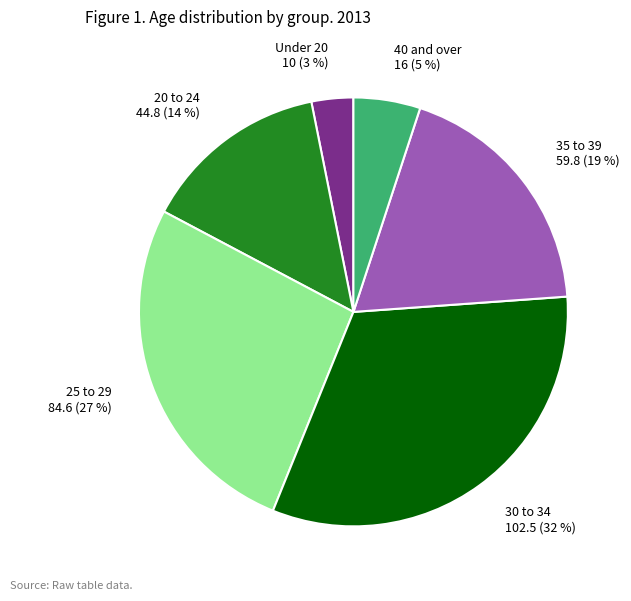

To the nearest percent, what is the difference between the largest and smallest slice percentages?

29%